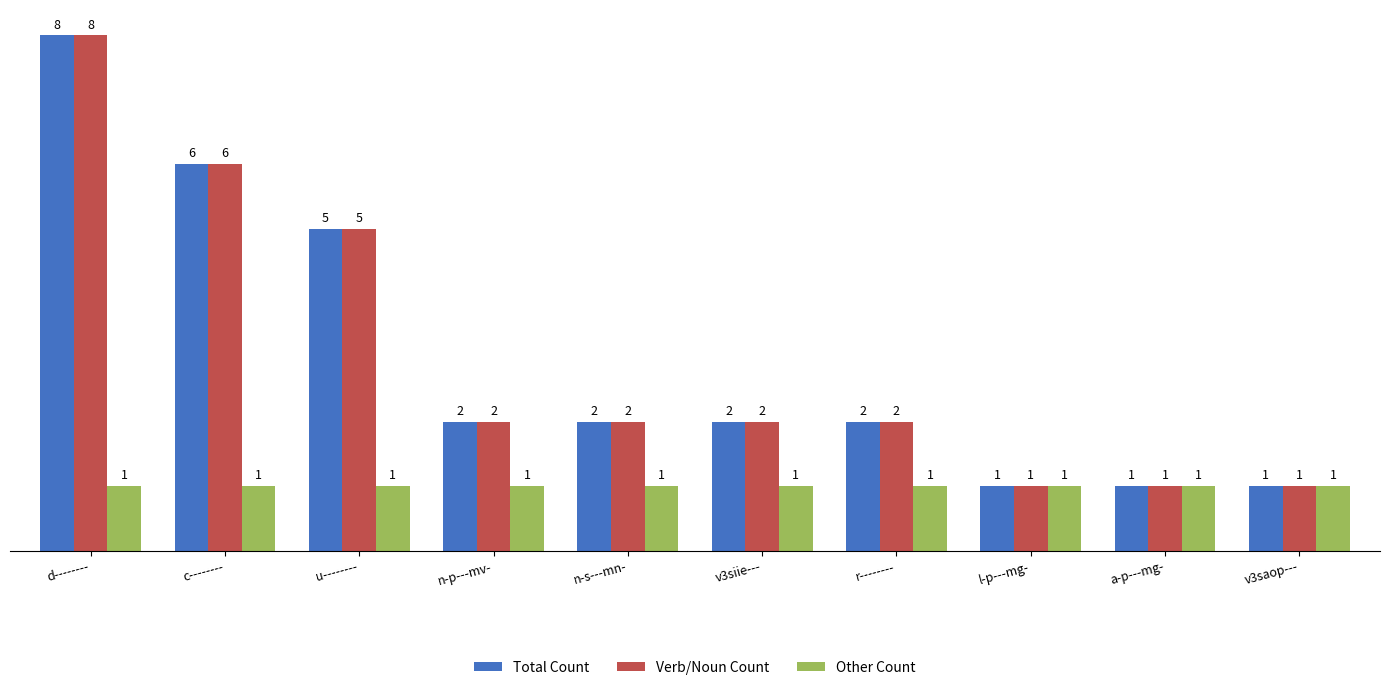

At how many categories does at least one series exceed 3?

3